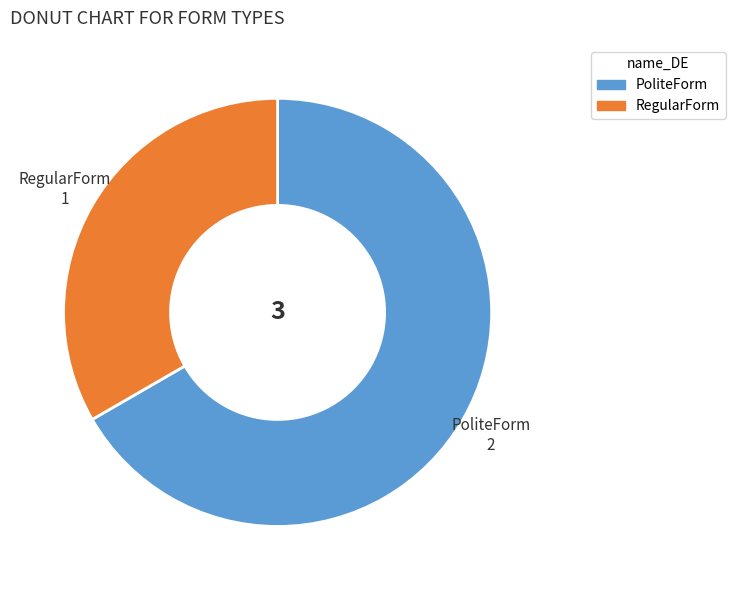

Is the sum of PoliteForm and RegularForm greater than half?

Yes